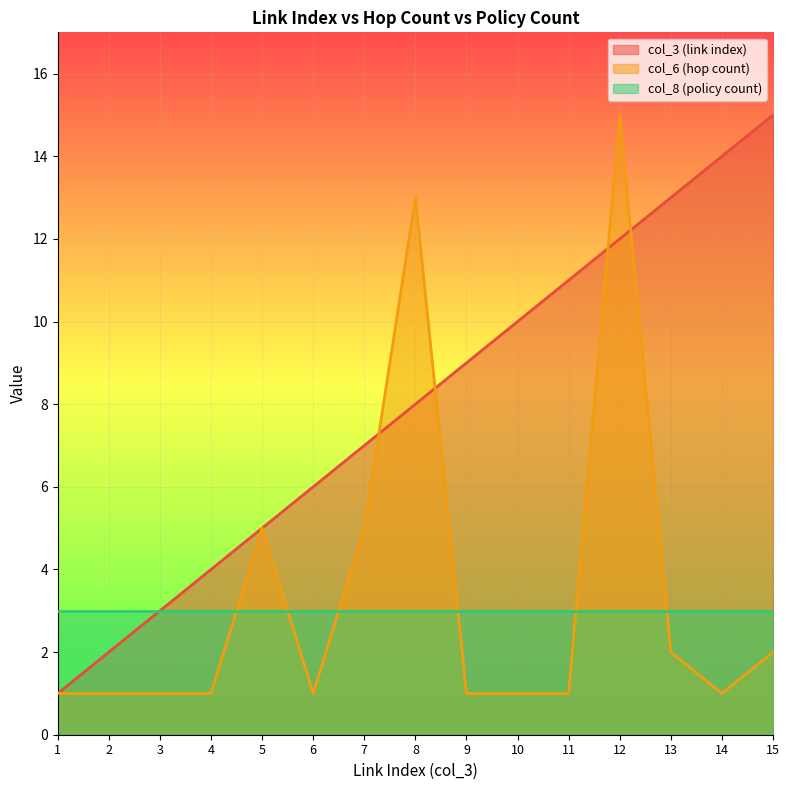

What is the difference between the col_6 (hop count) values at 7 and 9?

4